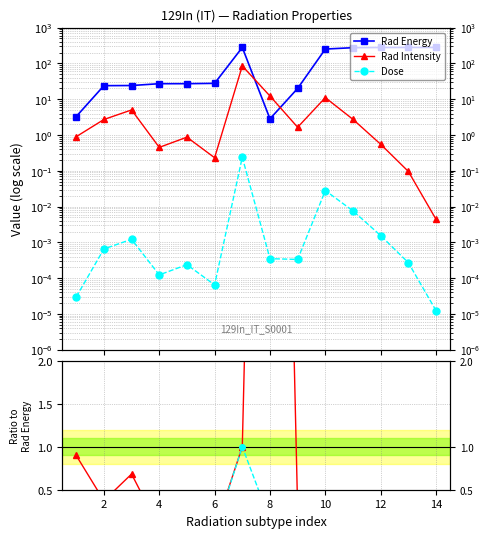

Is it true that Rad Intensity equals 0.0 at 14?

False